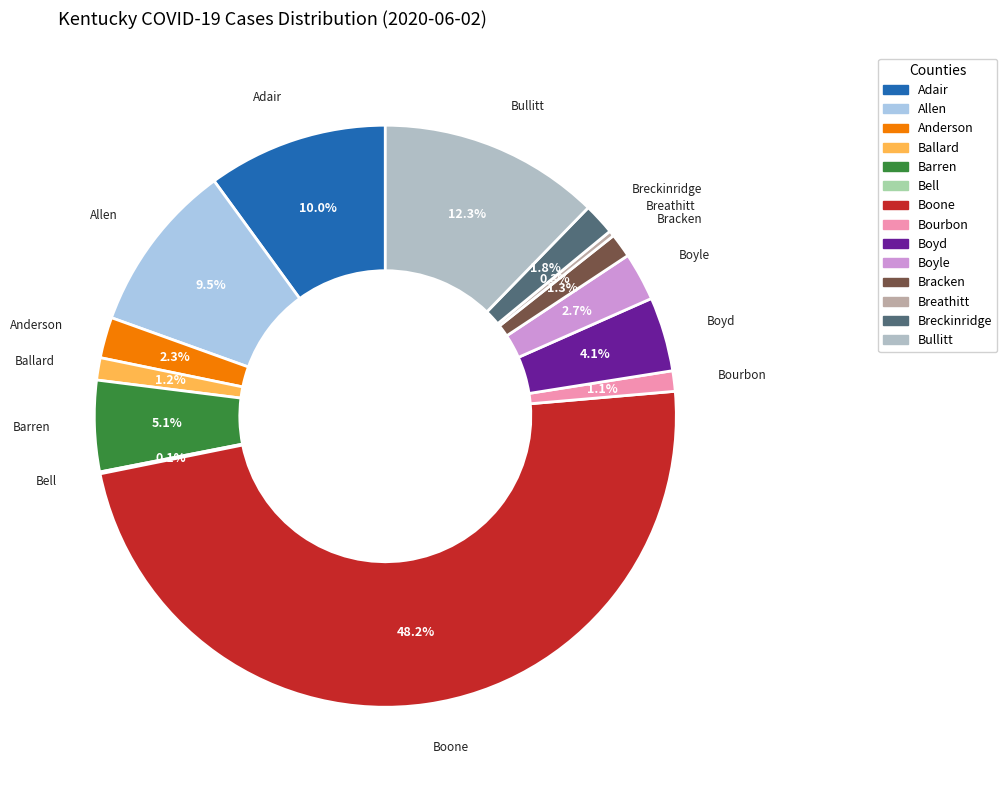

Is there any slice that represents more than half of the pie?

No